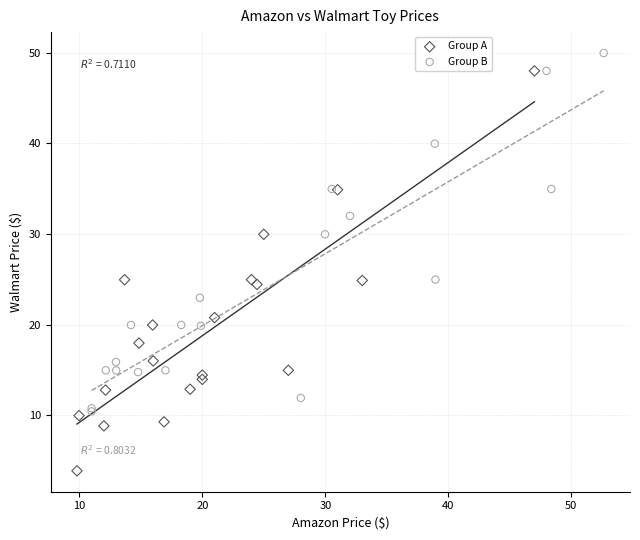

Which series reaches the maximum Y coordinate?

Group B